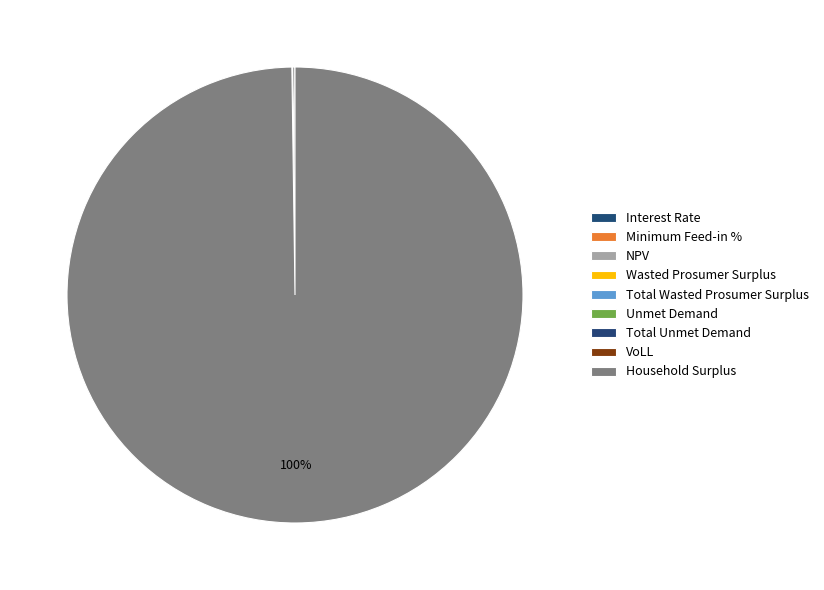

Rank the categories by value from lowest to highest.

Interest Rate, Minimum Feed-in %, VoLL, Unmet Demand, Total Unmet Demand, Wasted Prosumer Surplus, Total Wasted Prosumer Surplus, NPV, Household Surplus